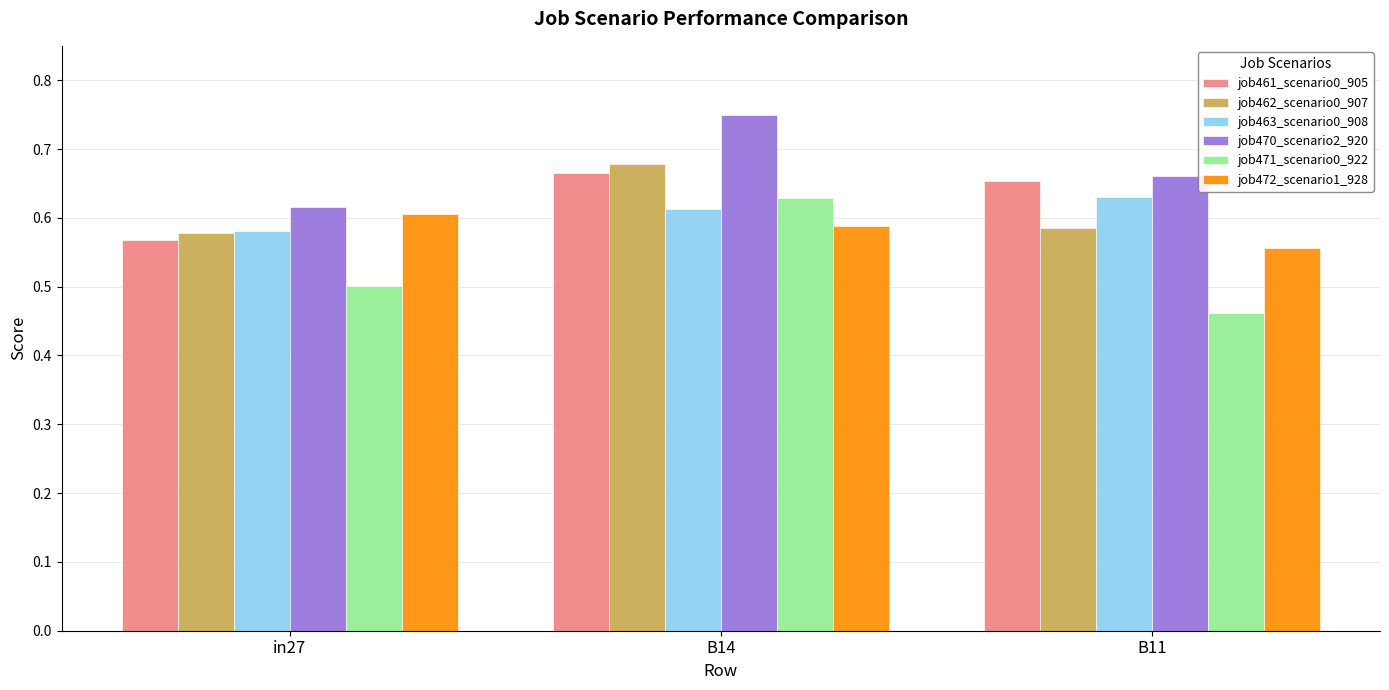

What is the total value across all series at in27?

3.5